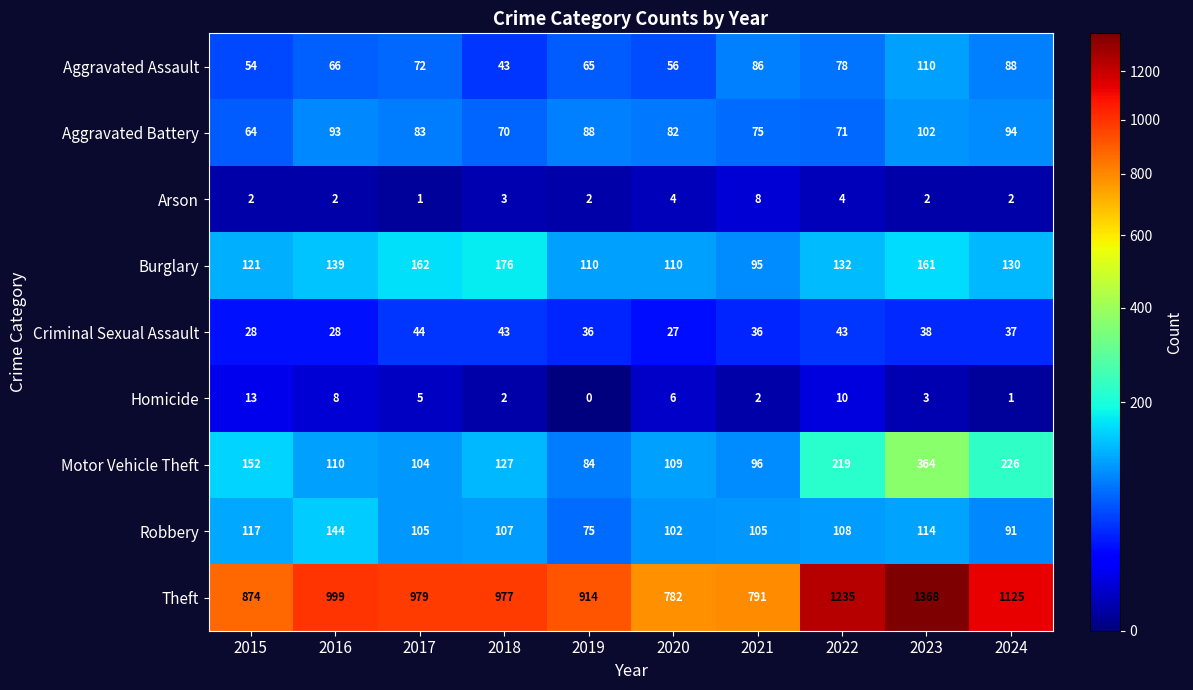

The value of Motor Vehicle Theft at 2015 is 152. True or false?

True